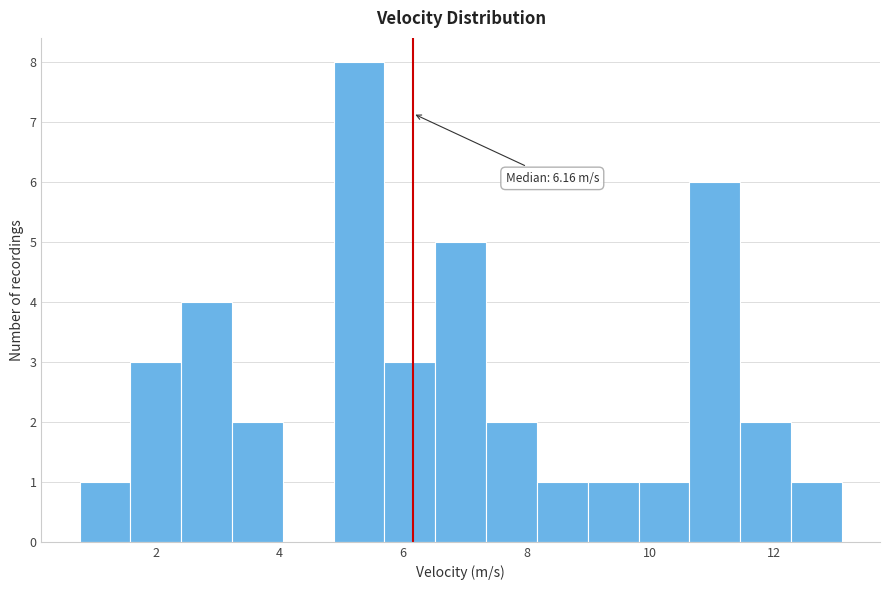

Over which range of the x-axis is the bar tallest?

4.8 to 5.8